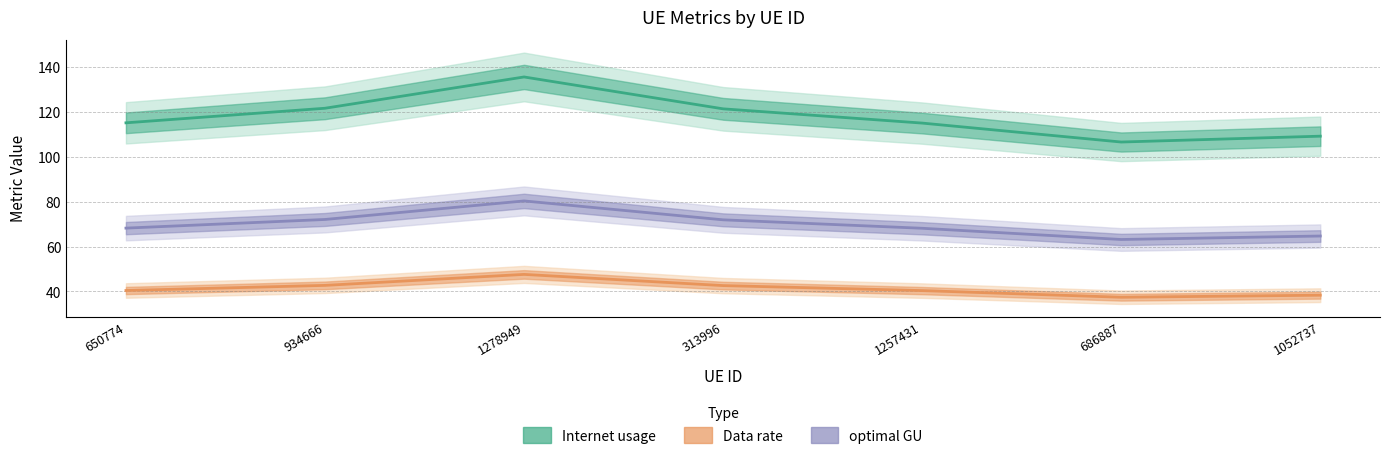

Is this an area chart (filled region under the line)?

No